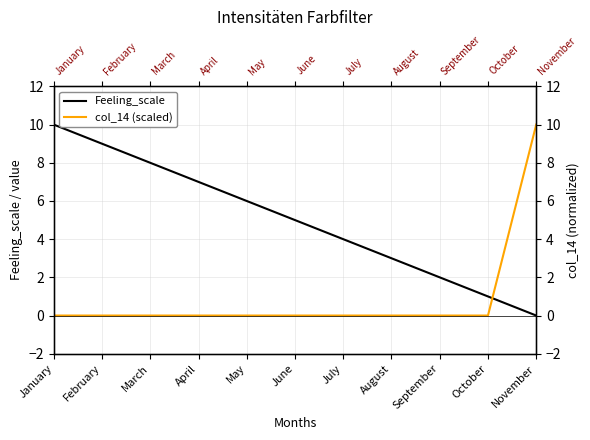

Count the Feeling_scale values in the range 2 to 8.

7